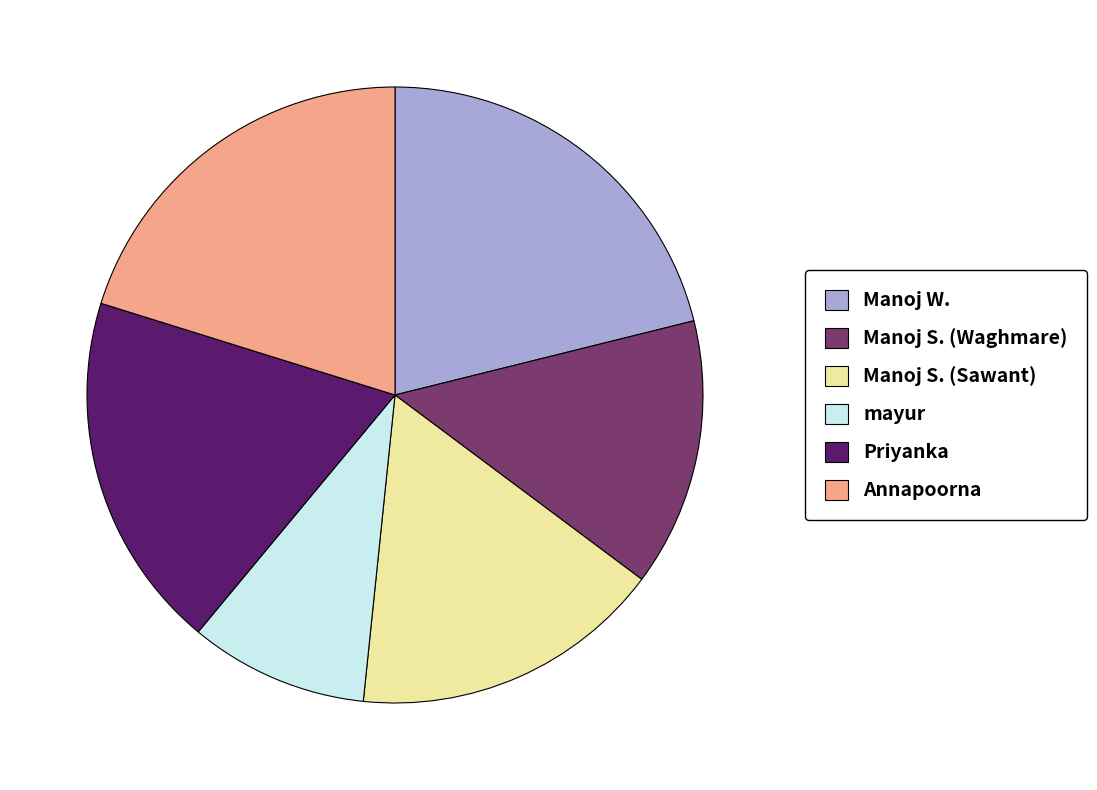

Approximately how many times larger is the value at Priyanka compared to Manoj S. (Sawant)?

1.1